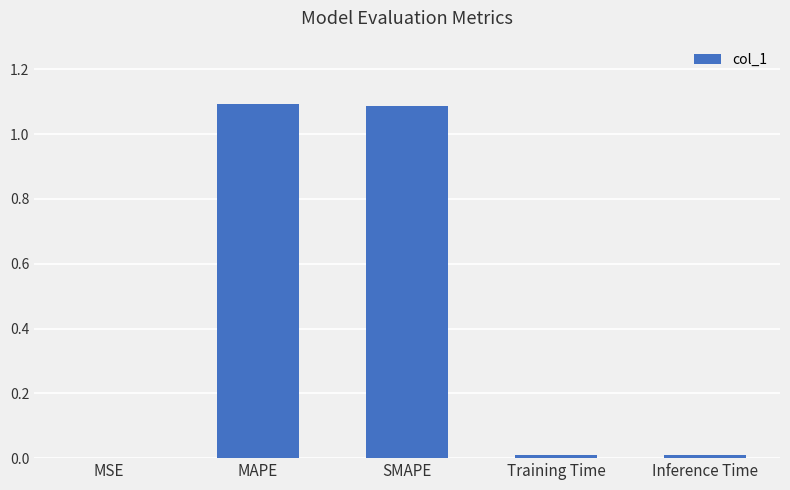

What is the sum of all values?

2.2